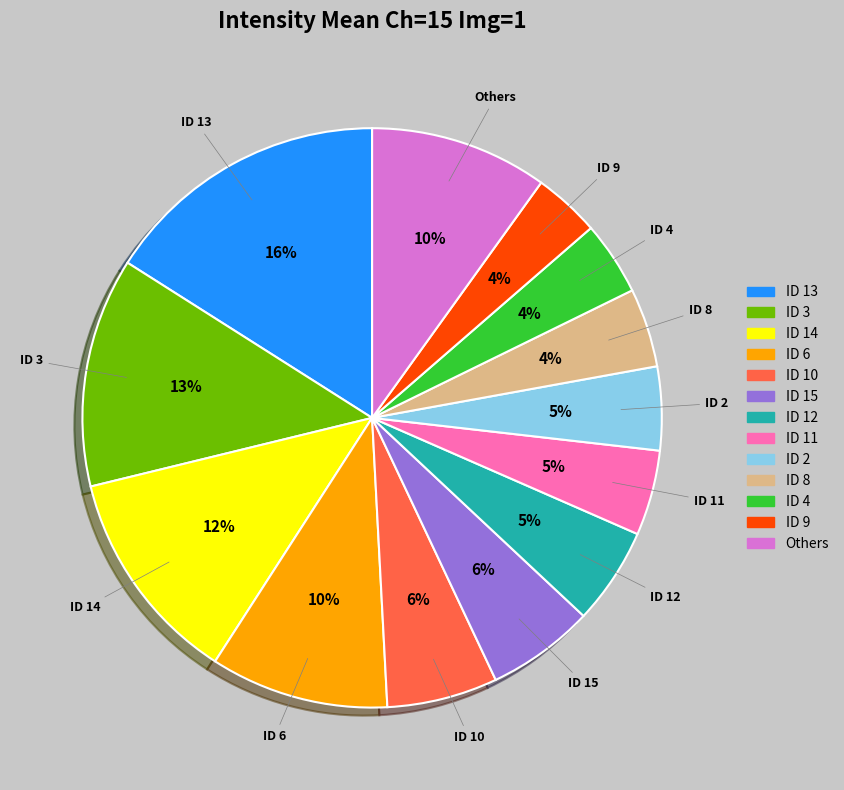

Count the number of slices in the pie.

13